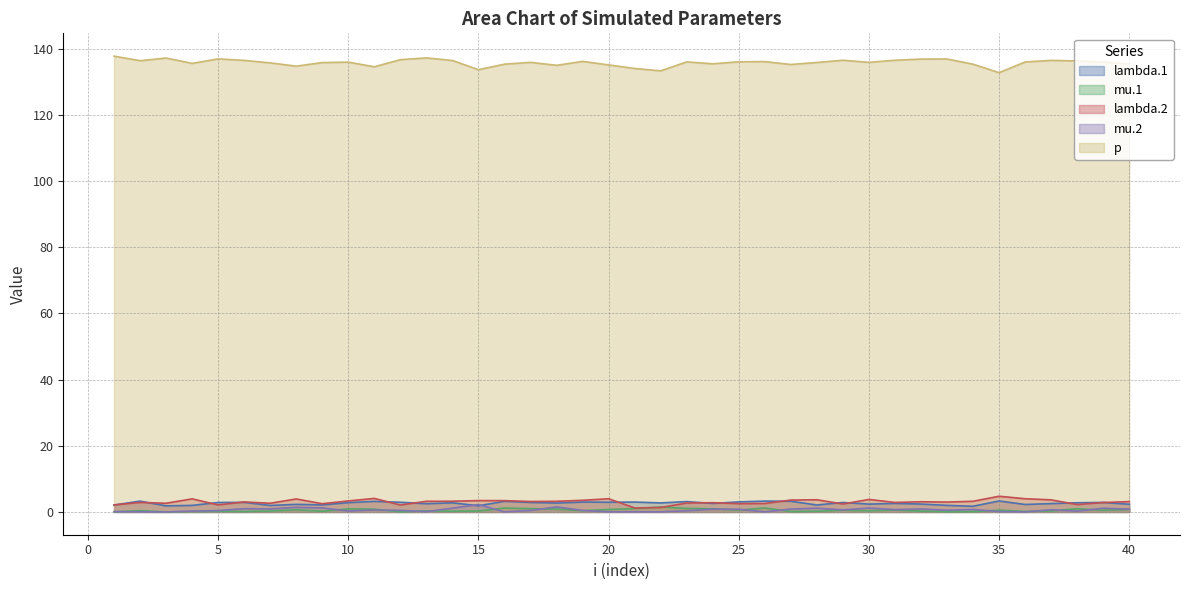

What is the value of the lambda.1 point at the 40th from the left?

2.3